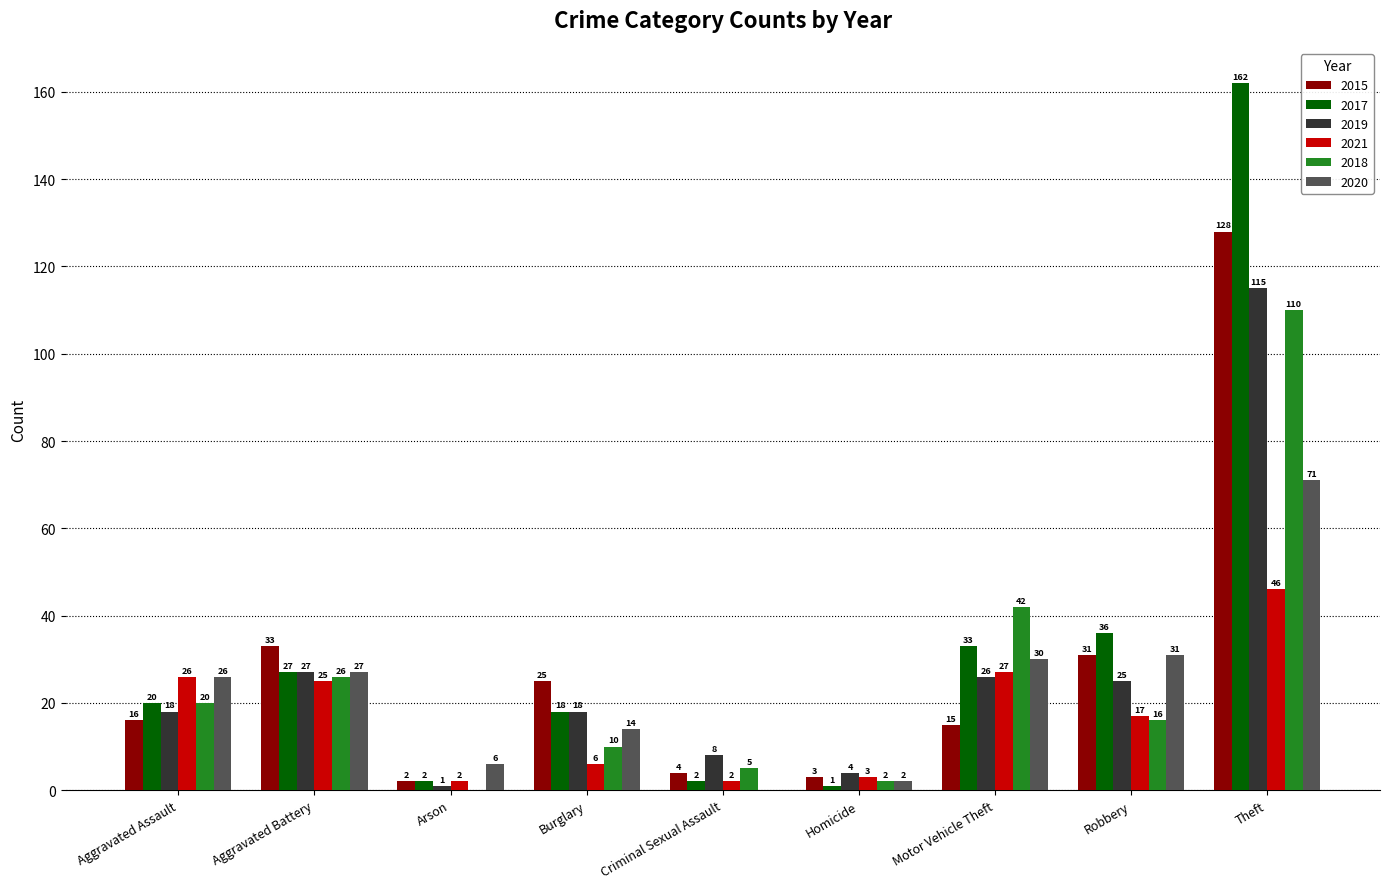

Count the number of categories in the chart.

9